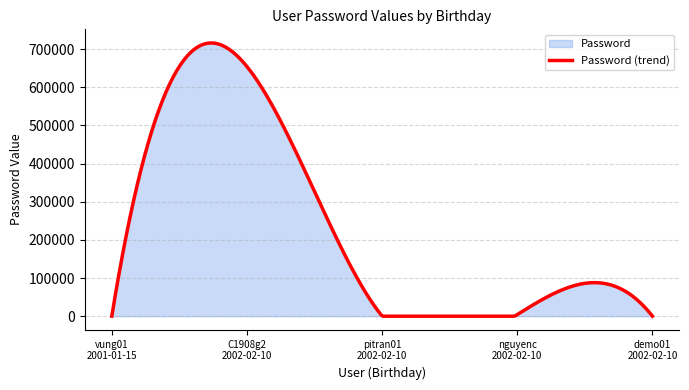

How many distinct data groups are displayed?

1